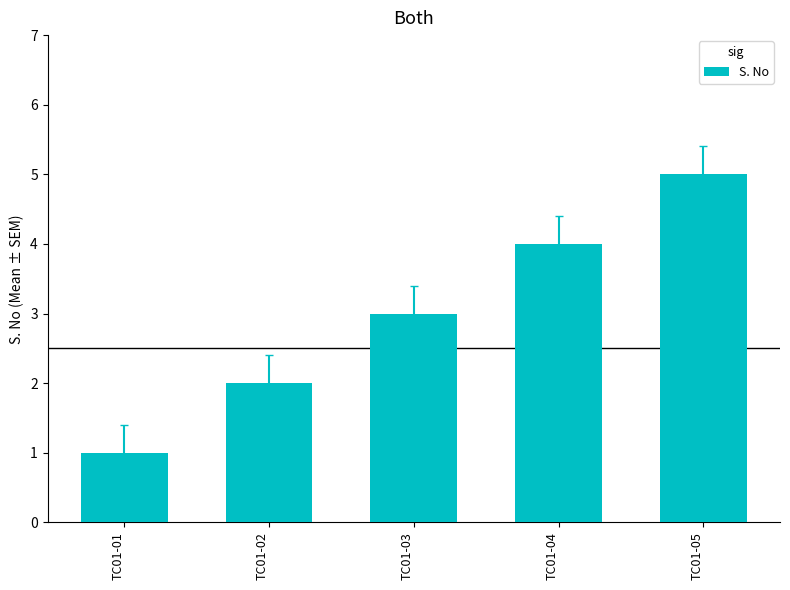

What is the change in value from TC01-04 to TC01-05?

+1